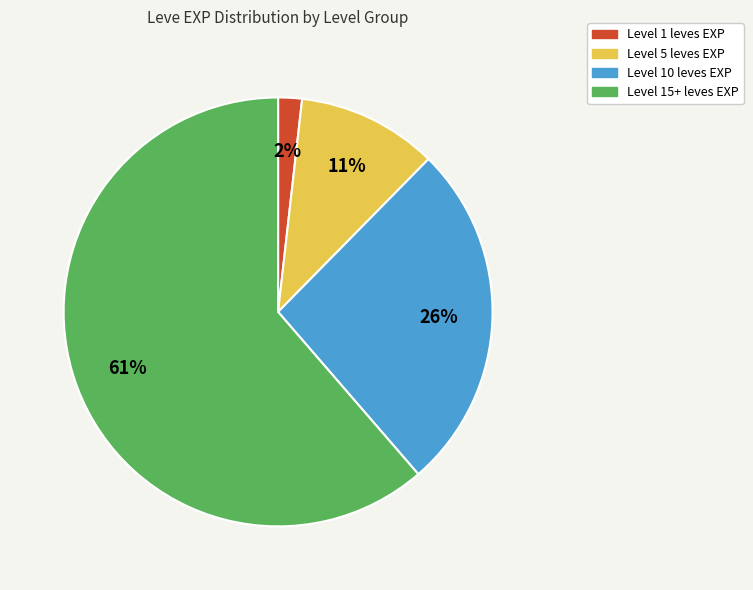

How many segments does this pie chart have?

4